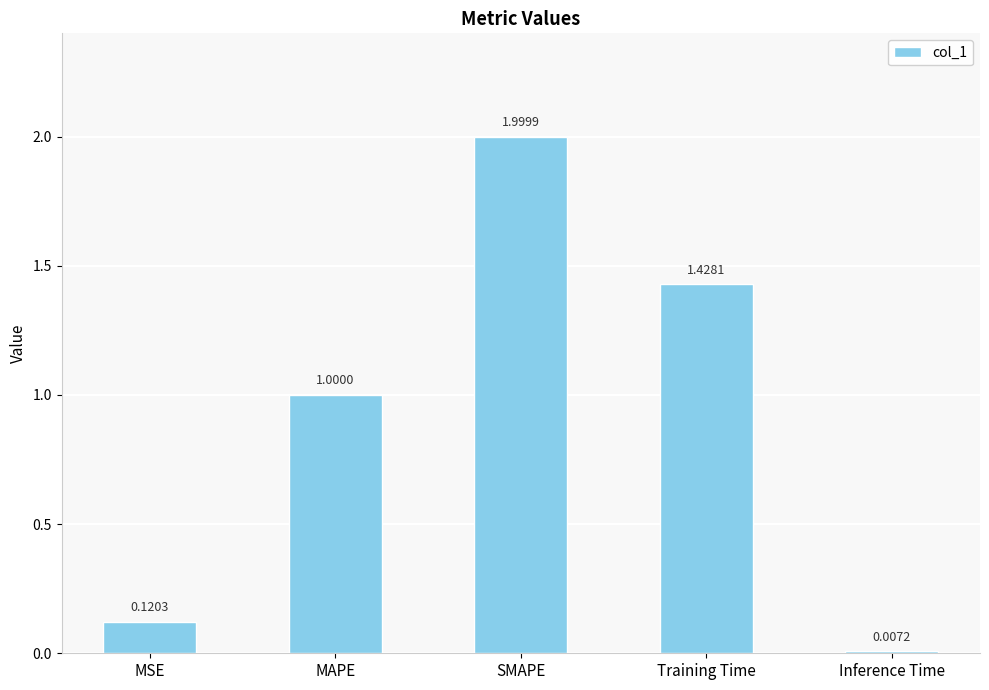

What is the change in value from MSE to Inference Time?

-0.1